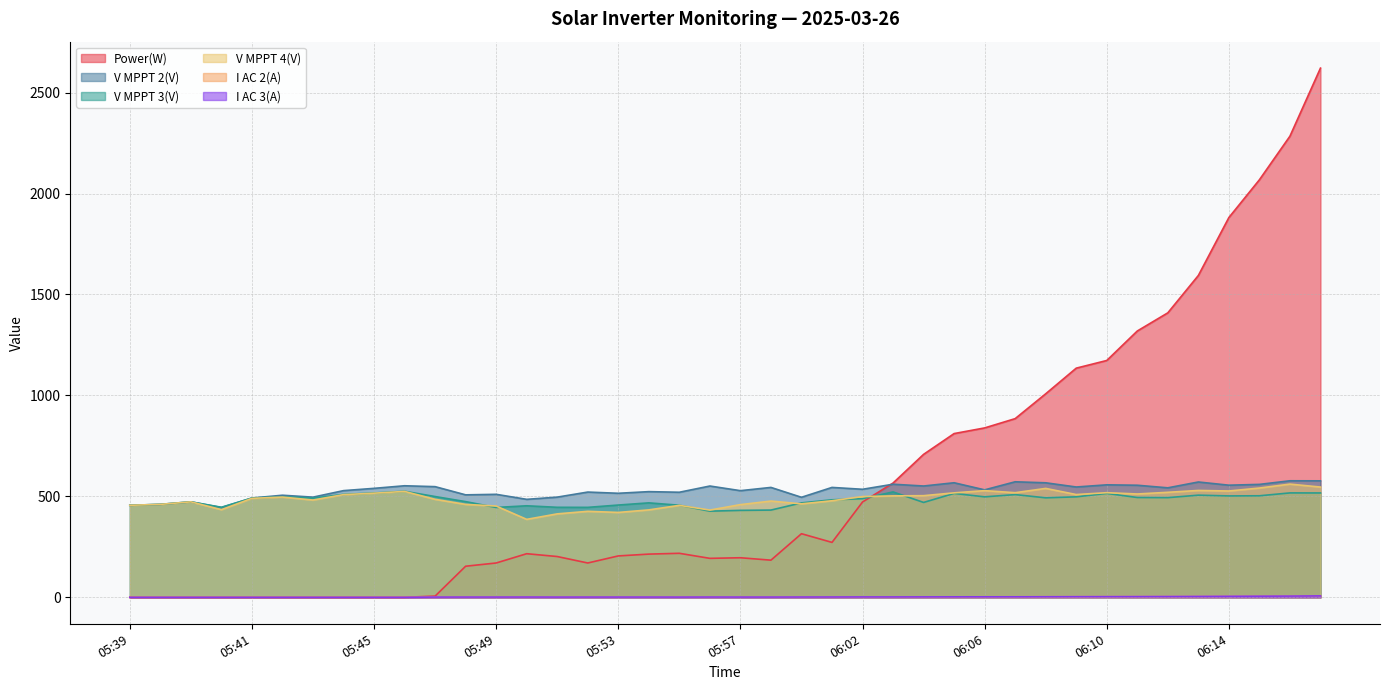

What is the label of the 25th point from the left?

06:02